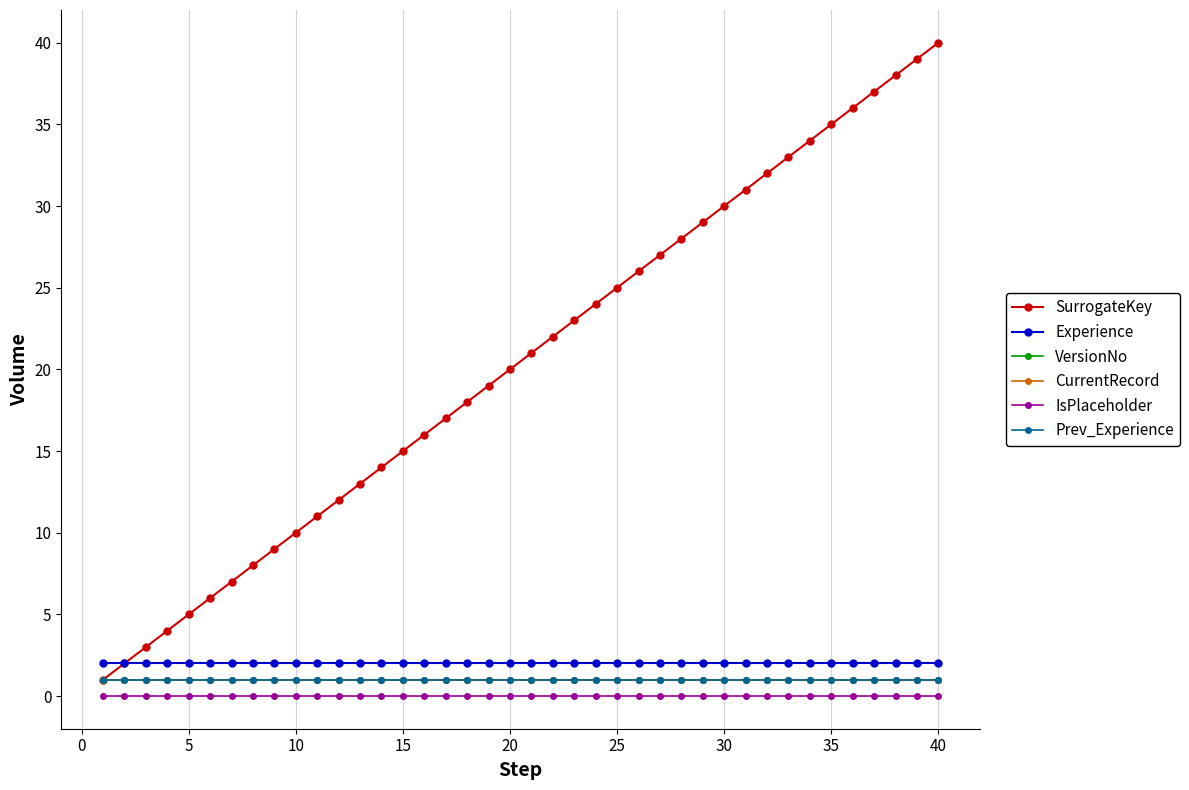

Which series has the largest range (max minus min)?

SurrogateKey